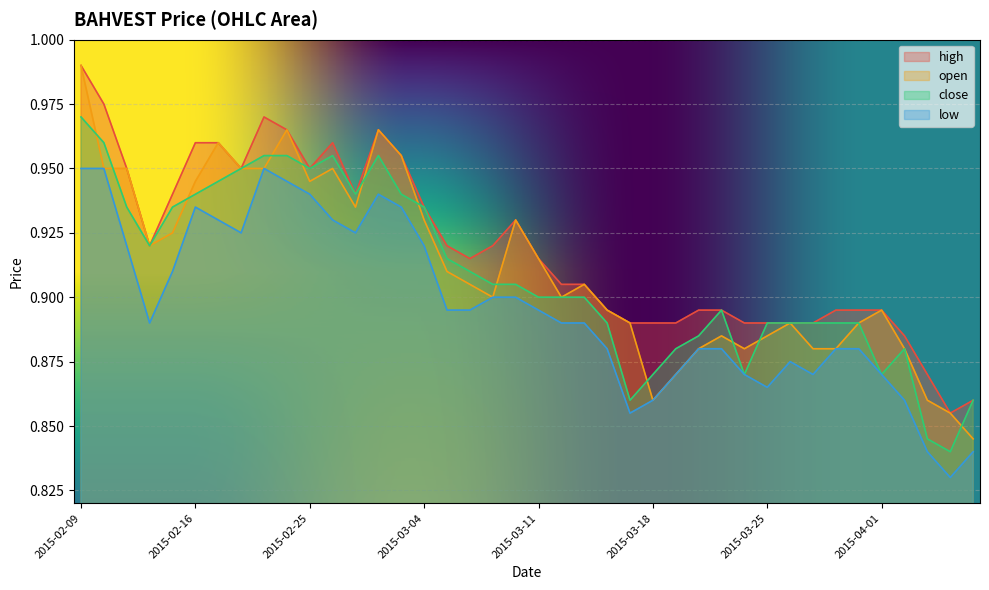

Count the number of categories in the chart.

40